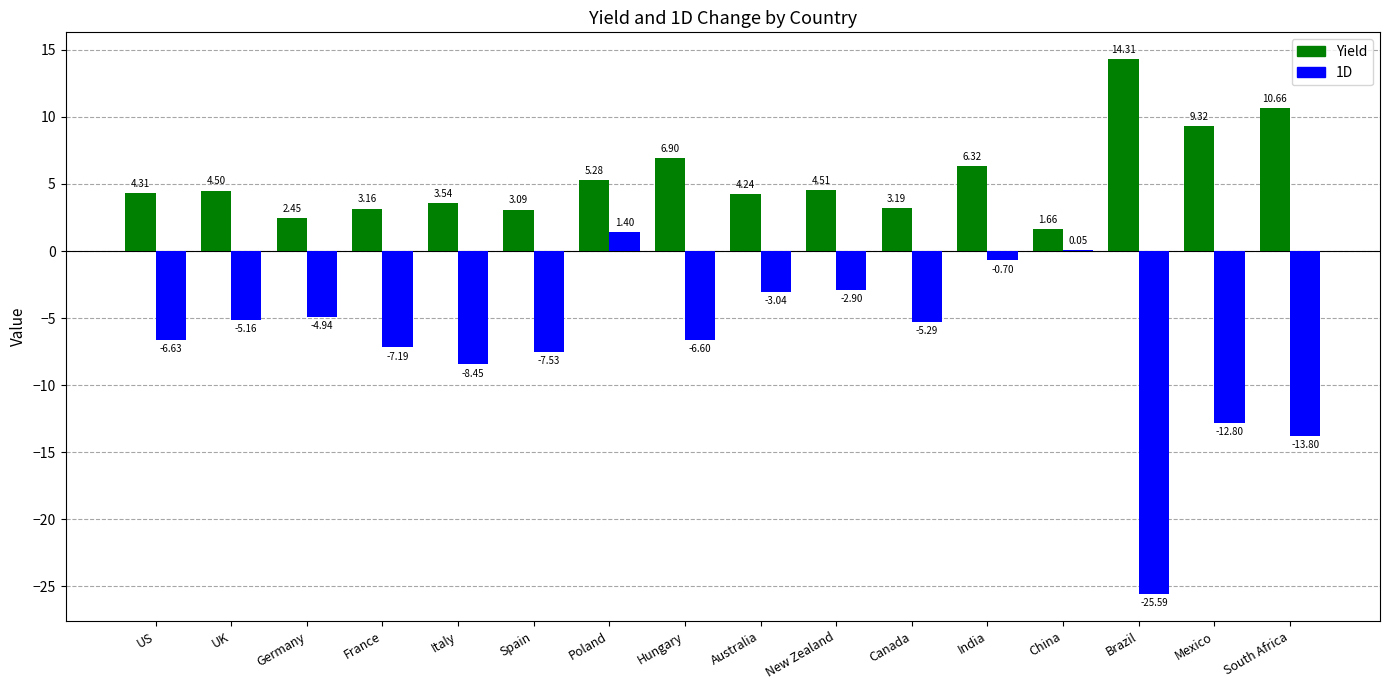

Are the bars horizontal?

No